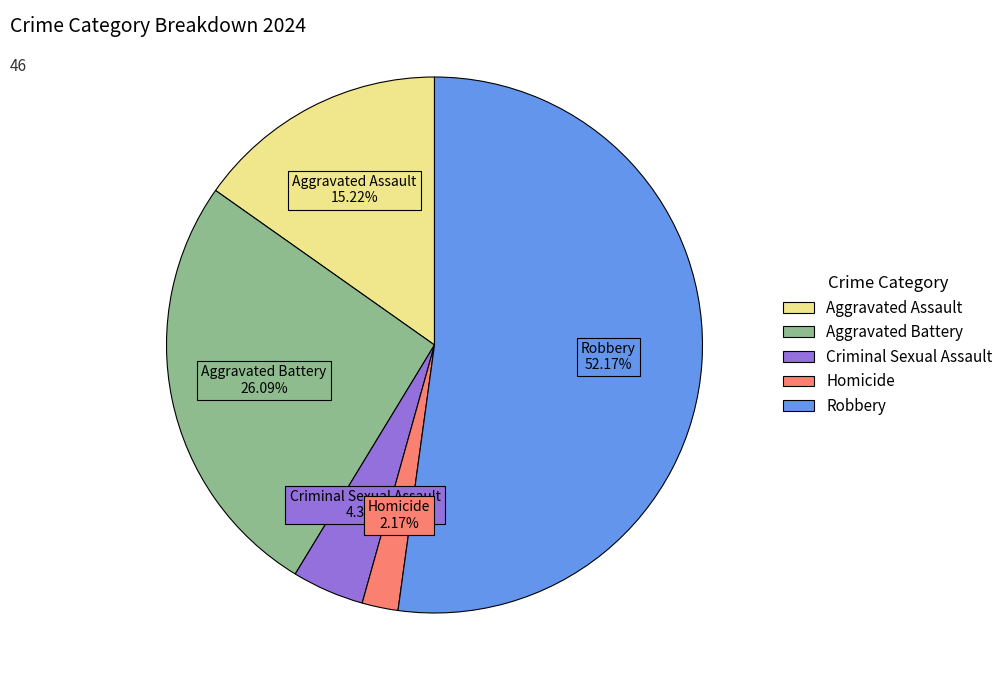

What is the largest slice in the pie chart?

Robbery